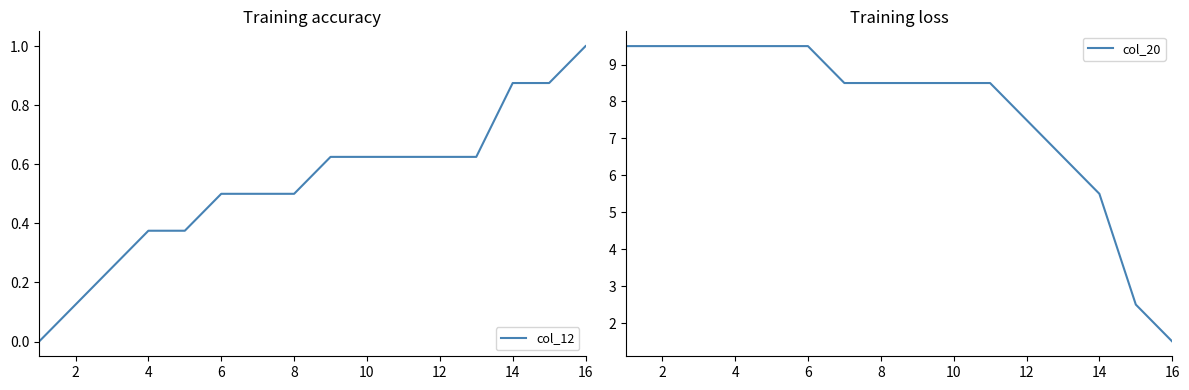

How many distinct data groups are displayed?

2